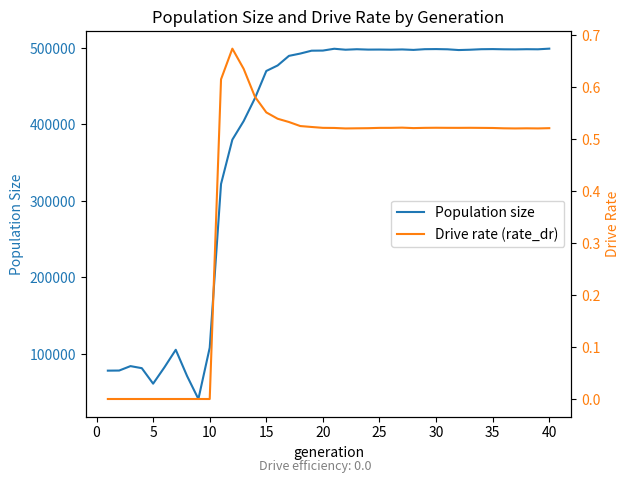

The value of Population size at 5 is 27977. True or false?

False